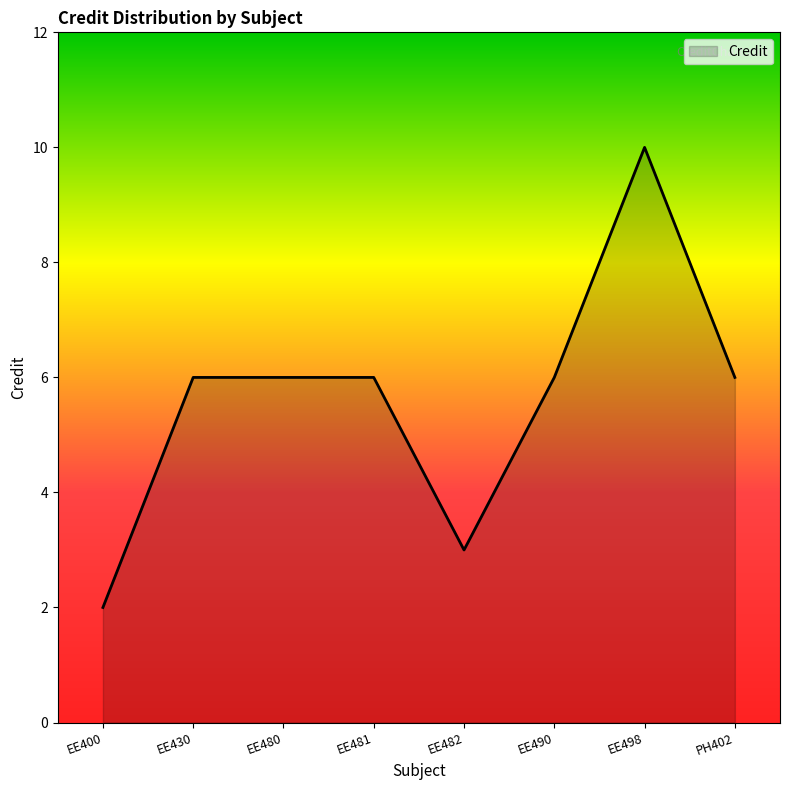

What position from the right is EE490?

3